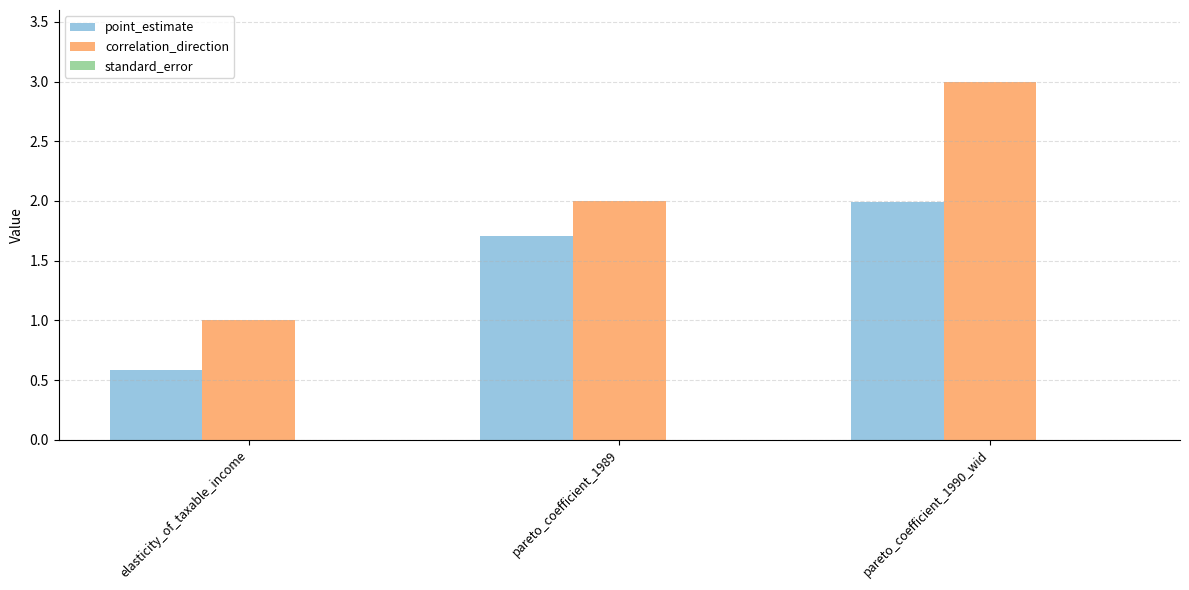

Are the bars grouped side by side (vs. stacked)?

Yes